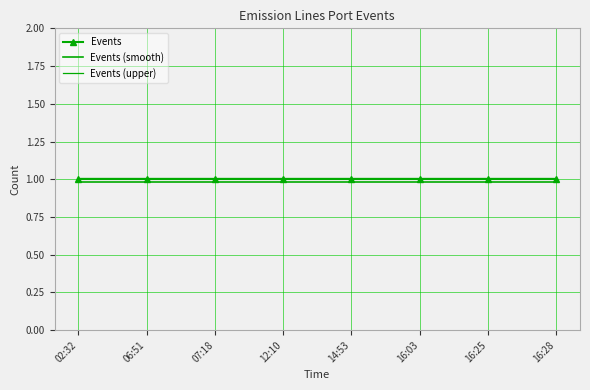

True or false: Events (upper) and Events cross at least once.

False